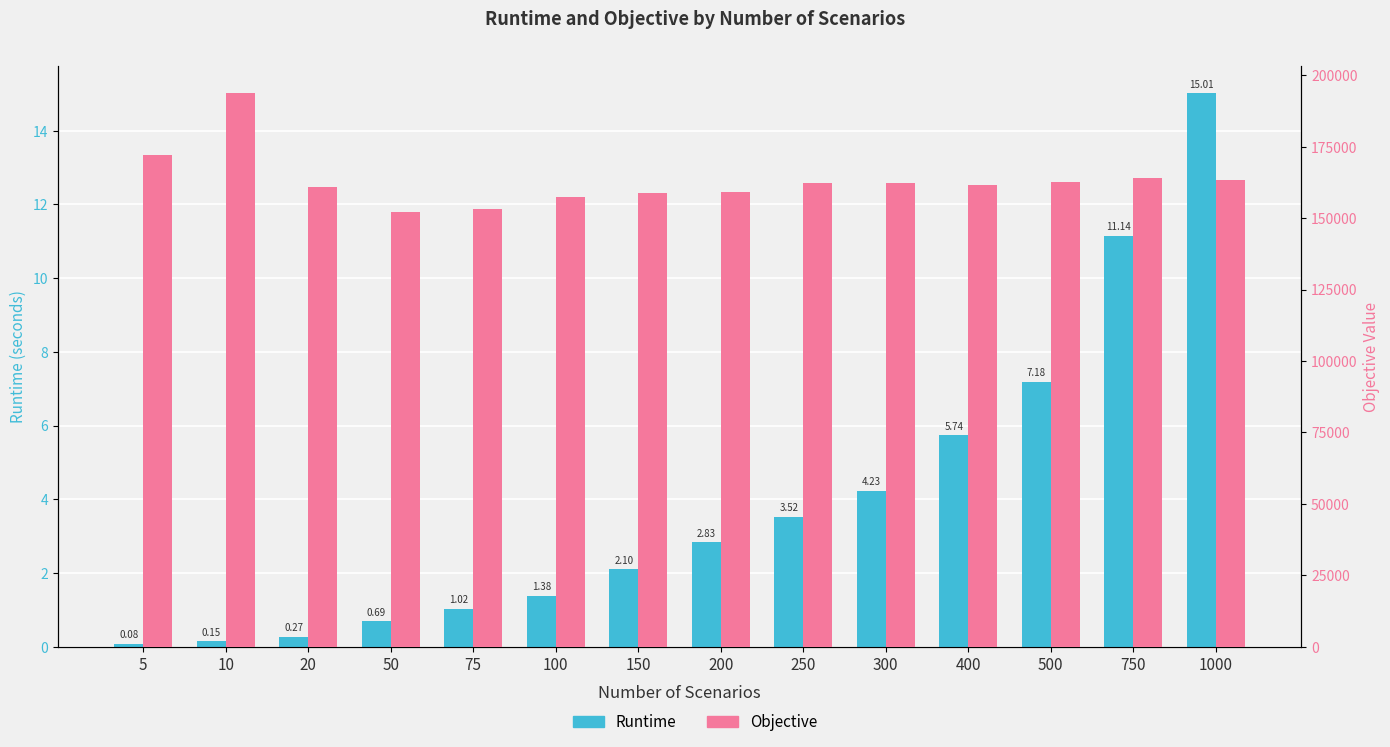

The value of Objective at 750 is 163953.4. True or false?

True